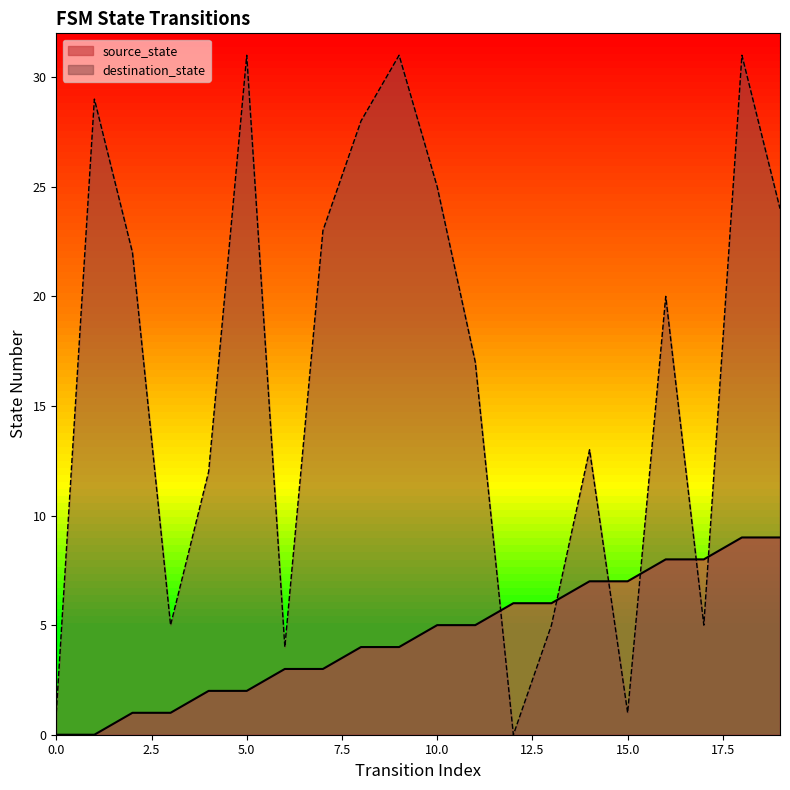

At which label does destination_state first exceed 20?

1